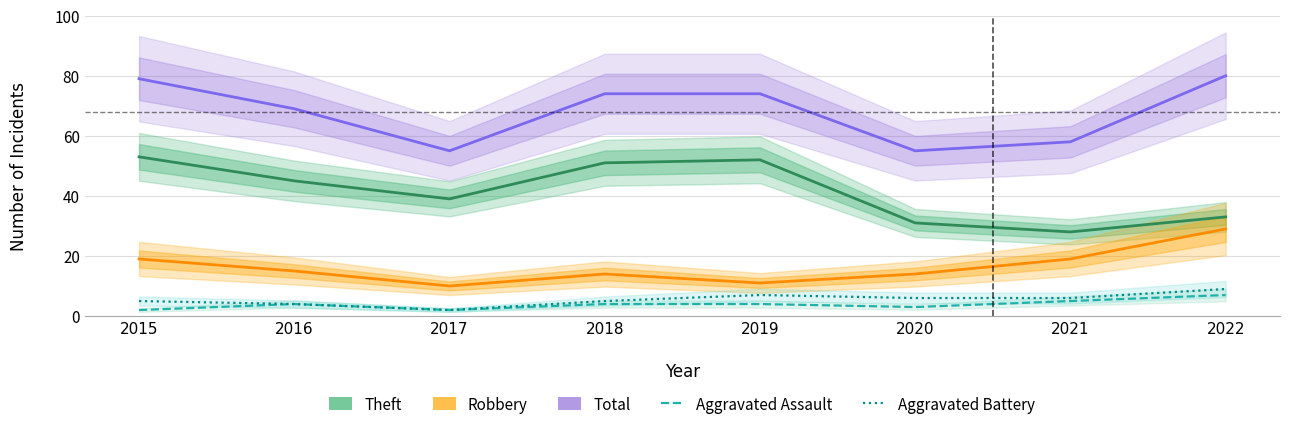

Which series has the largest total across all categories?

Total